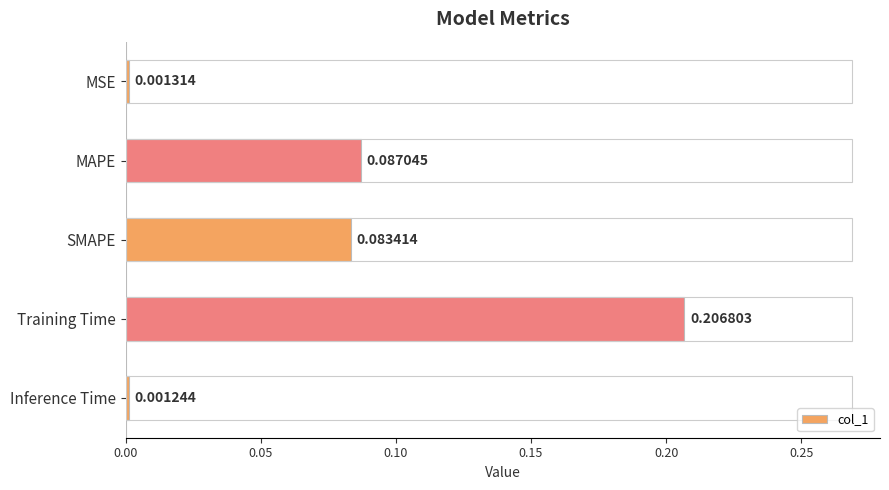

List the labels in order of value, smallest first.

Inference Time, MSE, SMAPE, MAPE, Training Time